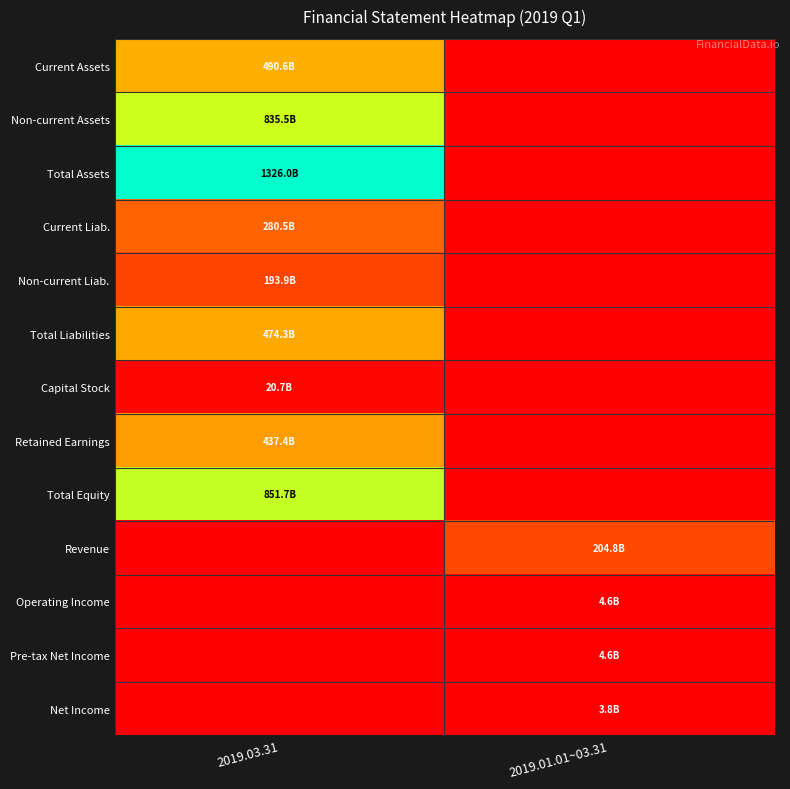

Which series has the largest total across all categories?

Total Assets